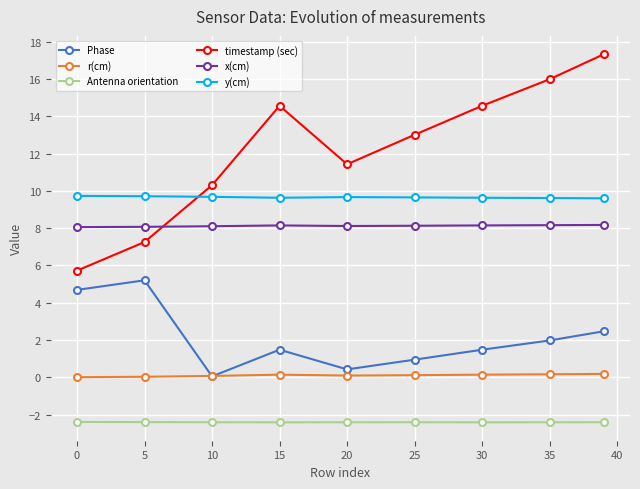

What are all the series names shown in the legend?

Phase, r(cm), Antenna orientation, timestamp (sec), x(cm), y(cm)